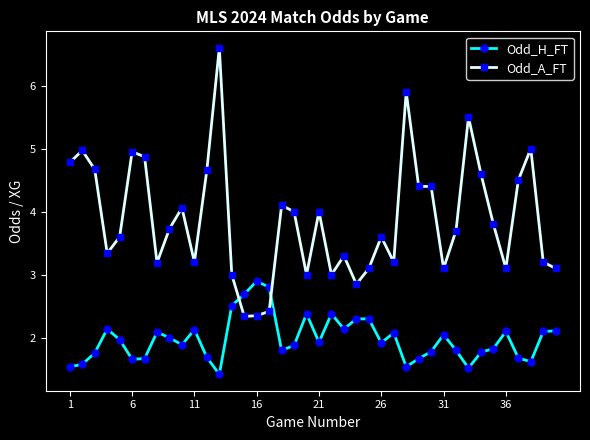

Which series has the widest spread of values?

Odd_A_FT